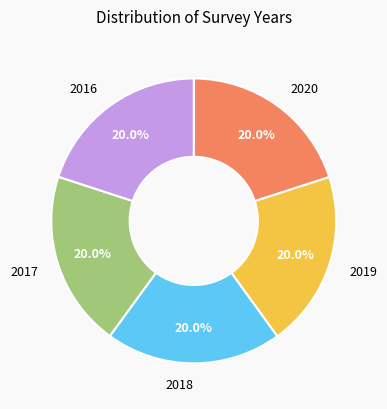

Is it true that 2016 is 12% of the pie?

False